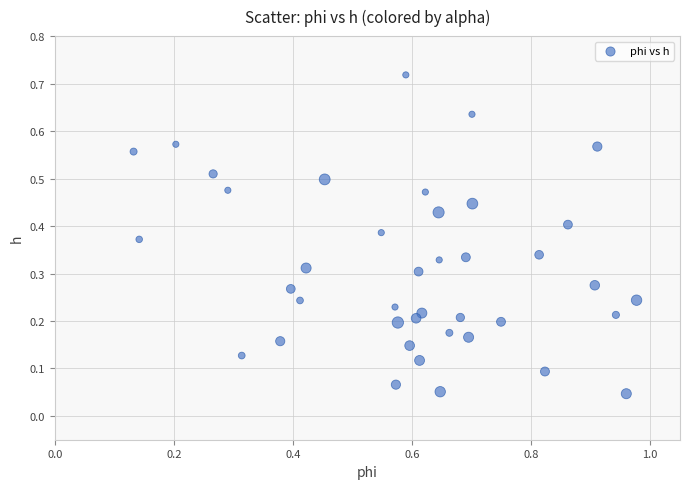

What is the range of X values (max minus min)?

0.8